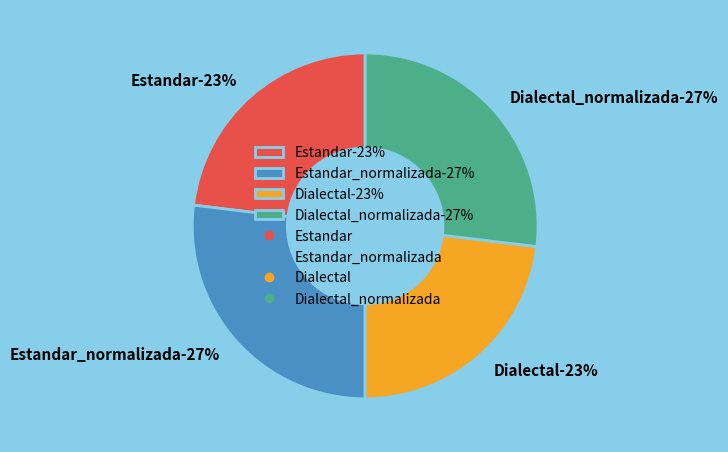

Is it true that Estandar_normalizada is 27% of the pie?

True